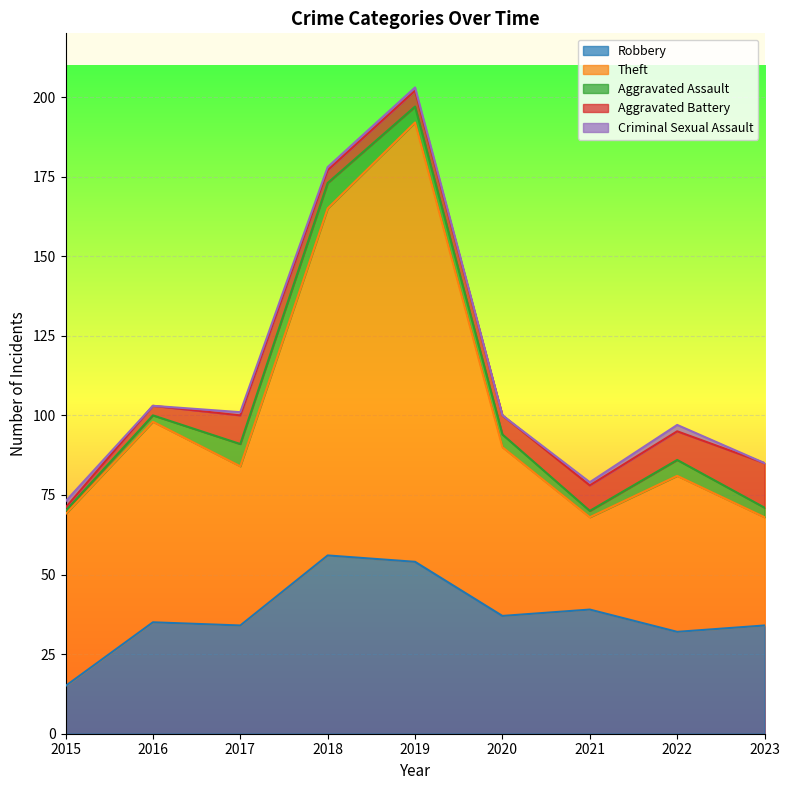

Rank the series by their maximum value, from highest to lowest.

Theft, Robbery, Aggravated Battery, Aggravated Assault, Criminal Sexual Assault